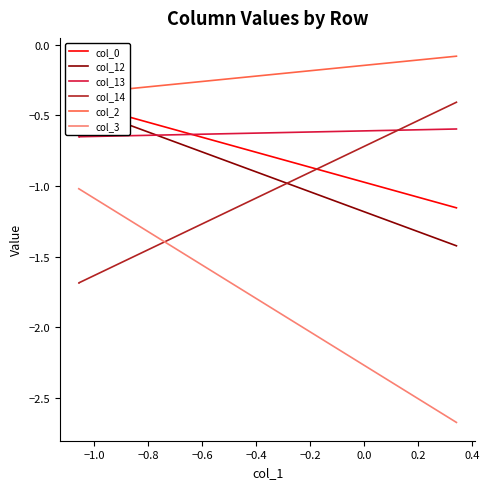

Which series has the widest spread of values?

col_3